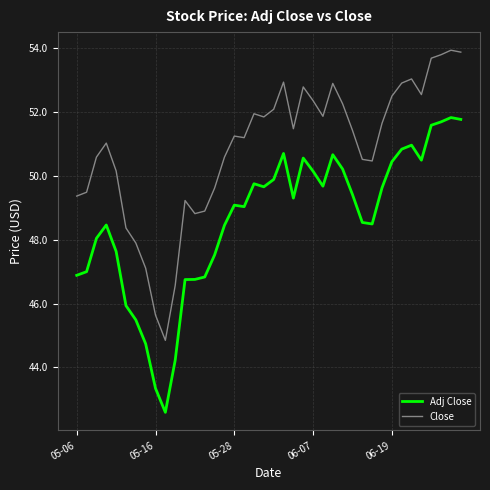

Count the number of data series in this chart.

2